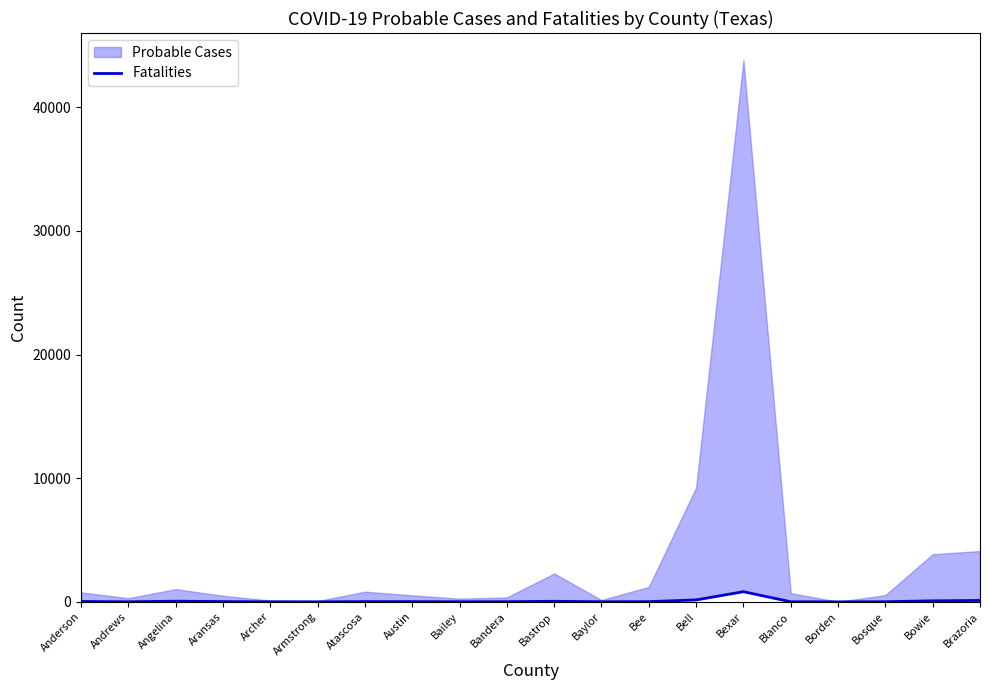

What position from the left is Bastrop?

11